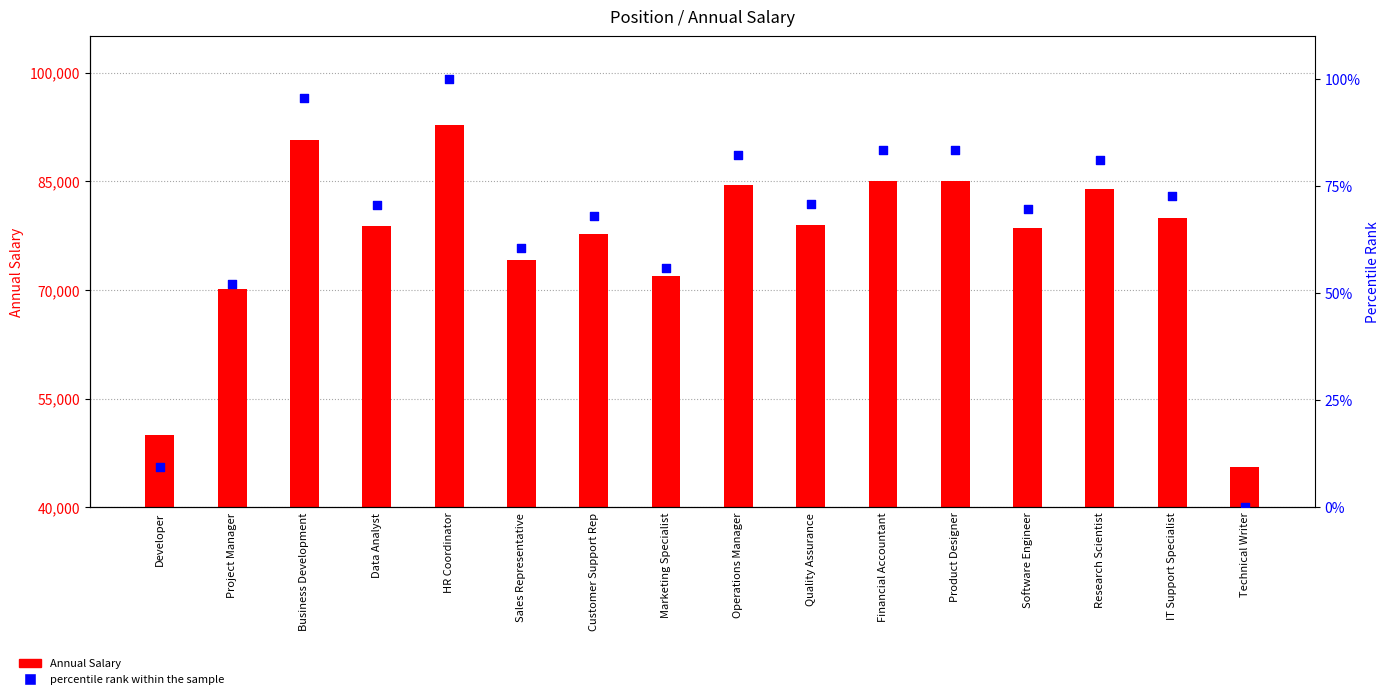

What is the total value across all series at Research Scientist?

83956.1